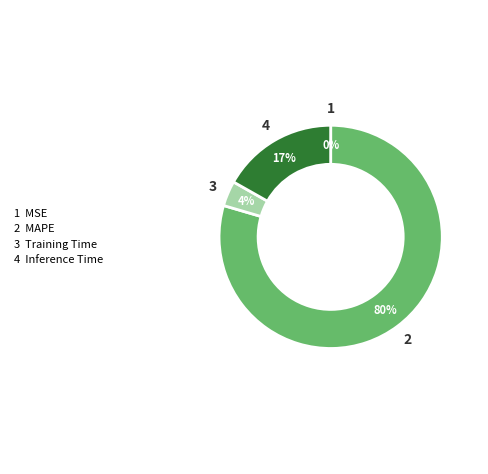

Which category accounts for the majority?

2 MAPE